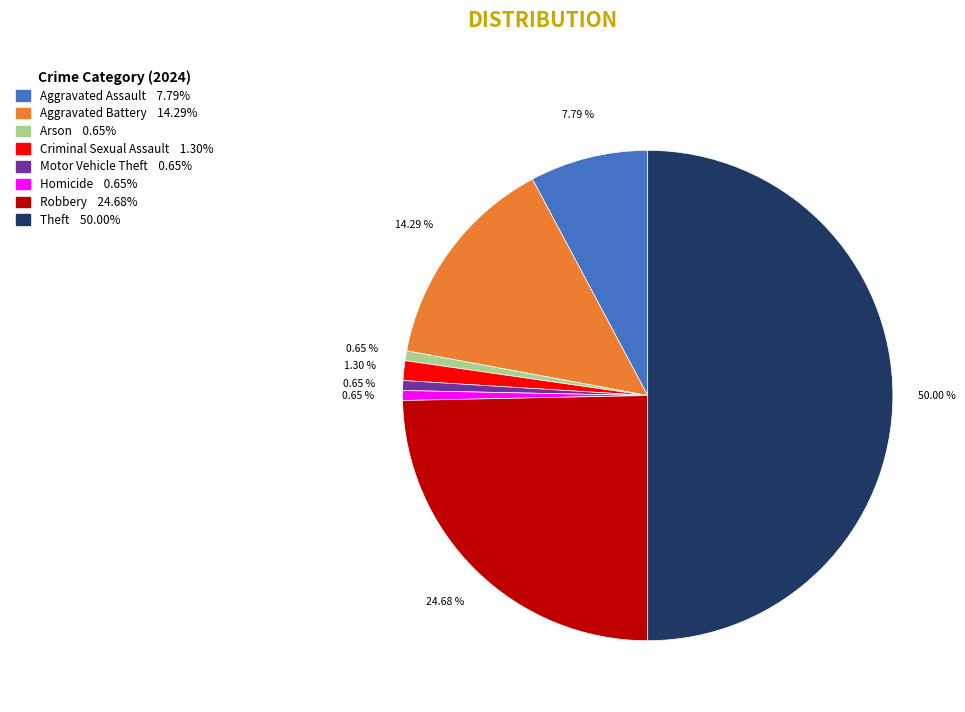

What is the largest slice in the pie chart?

Theft